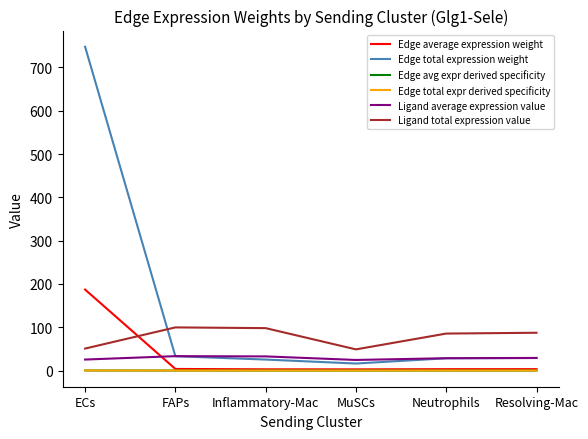

True or false: Edge total expression weight and Ligand total expression value cross at least once.

True